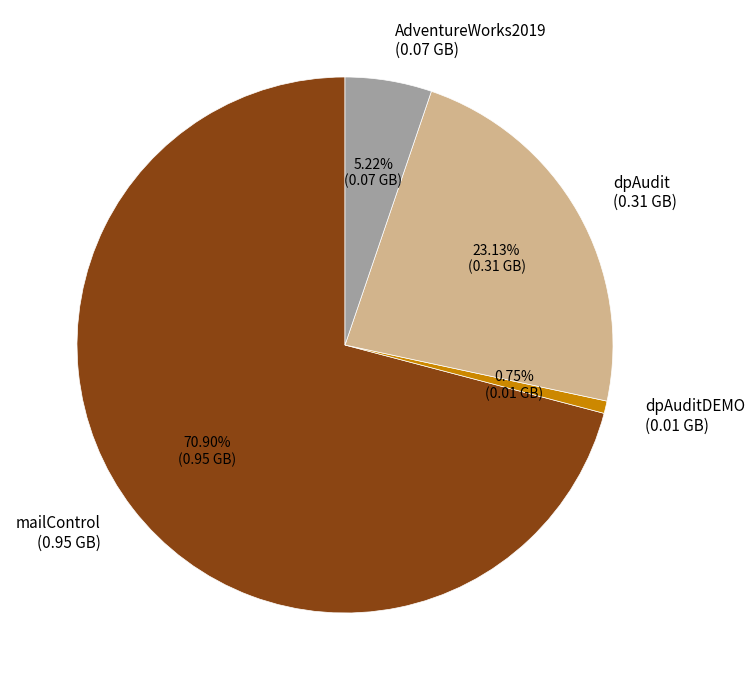

Which slice represents more than half of the pie?

mailControl (0.95 GB)